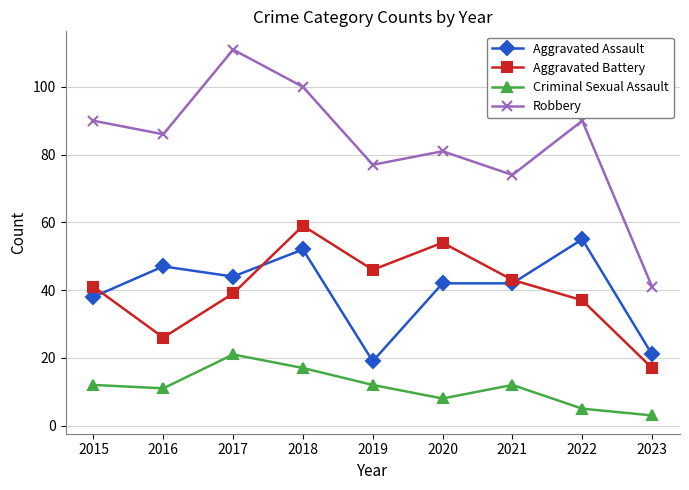

True or false: Robbery has a value of 55 at 2023.

False